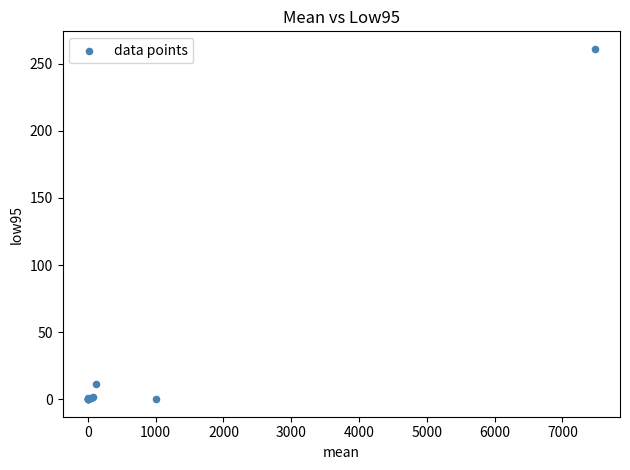

What Y value in the scatter plot is closest to 130?

11.3